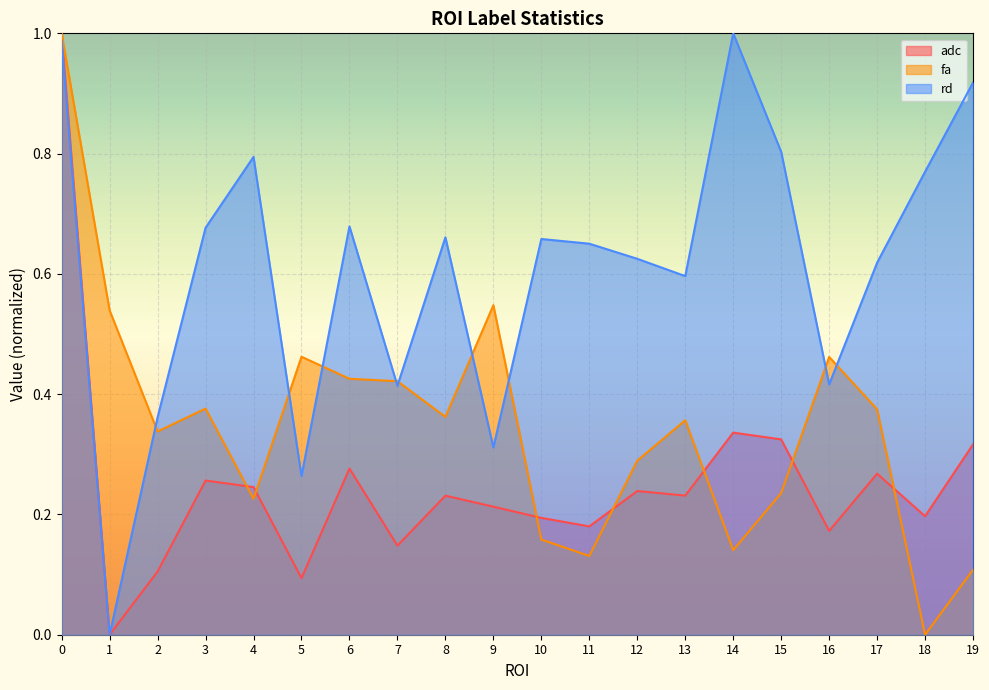

Between 11 and 3, which is larger?

3